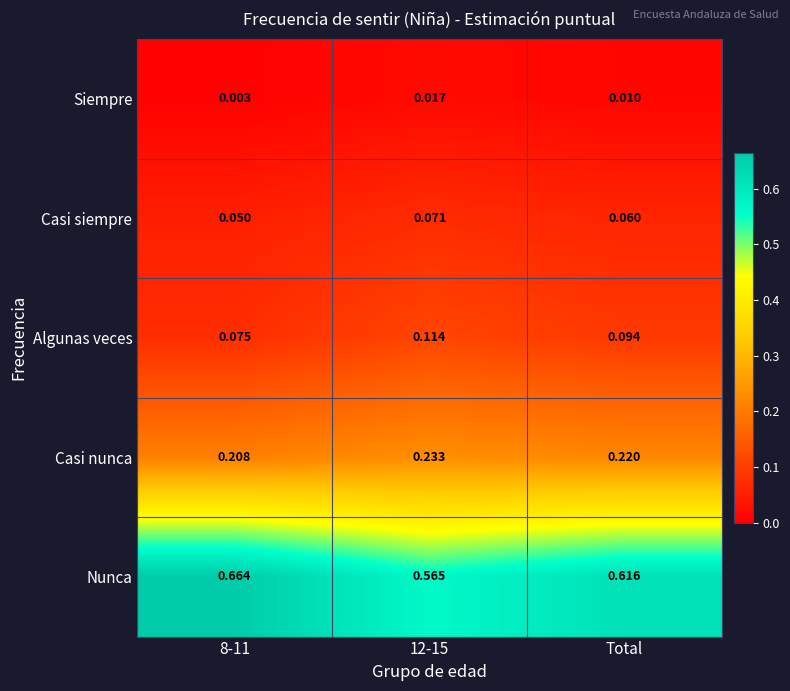

Which series has the widest spread of values?

Nunca